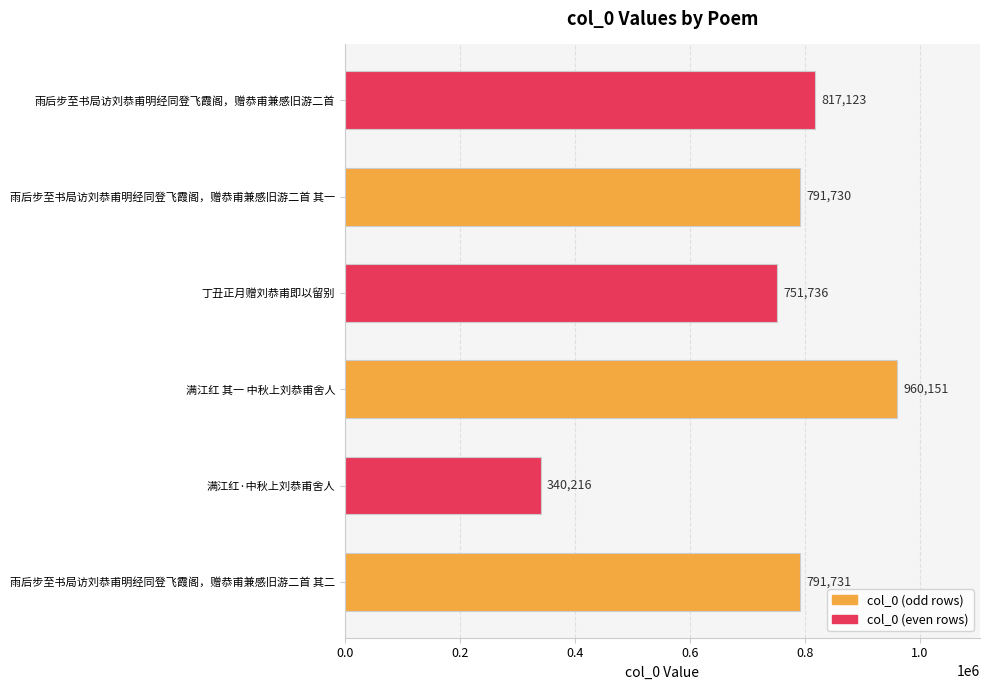

What value does the data have at 满江红 其一 中秋上刘恭甫舍人, to the nearest 100?

960200